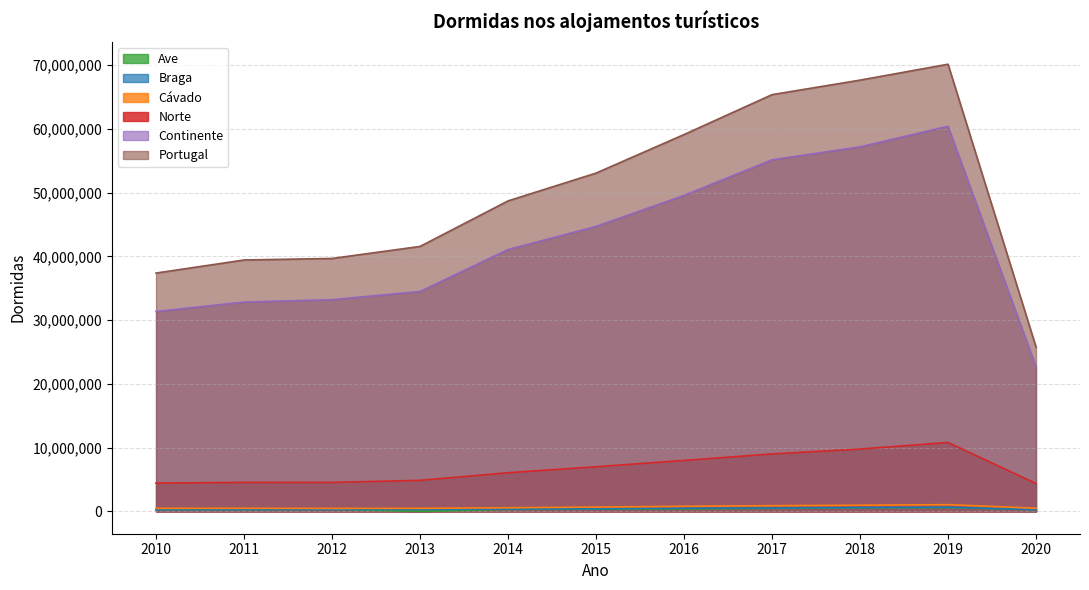

How many values in the Cávado series exceed 564053?

5